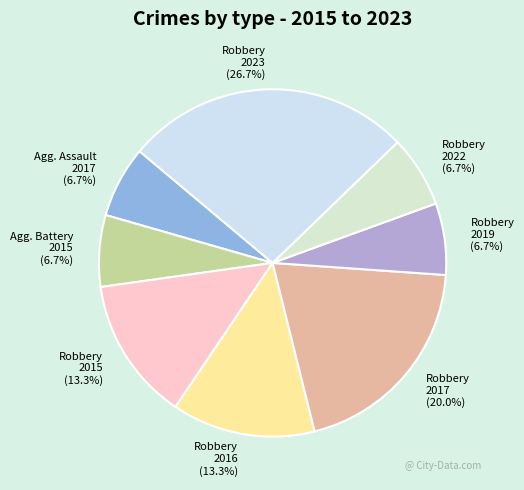

Does Agg. Battery 2015 (6.7%) represent more than half of the total?

No